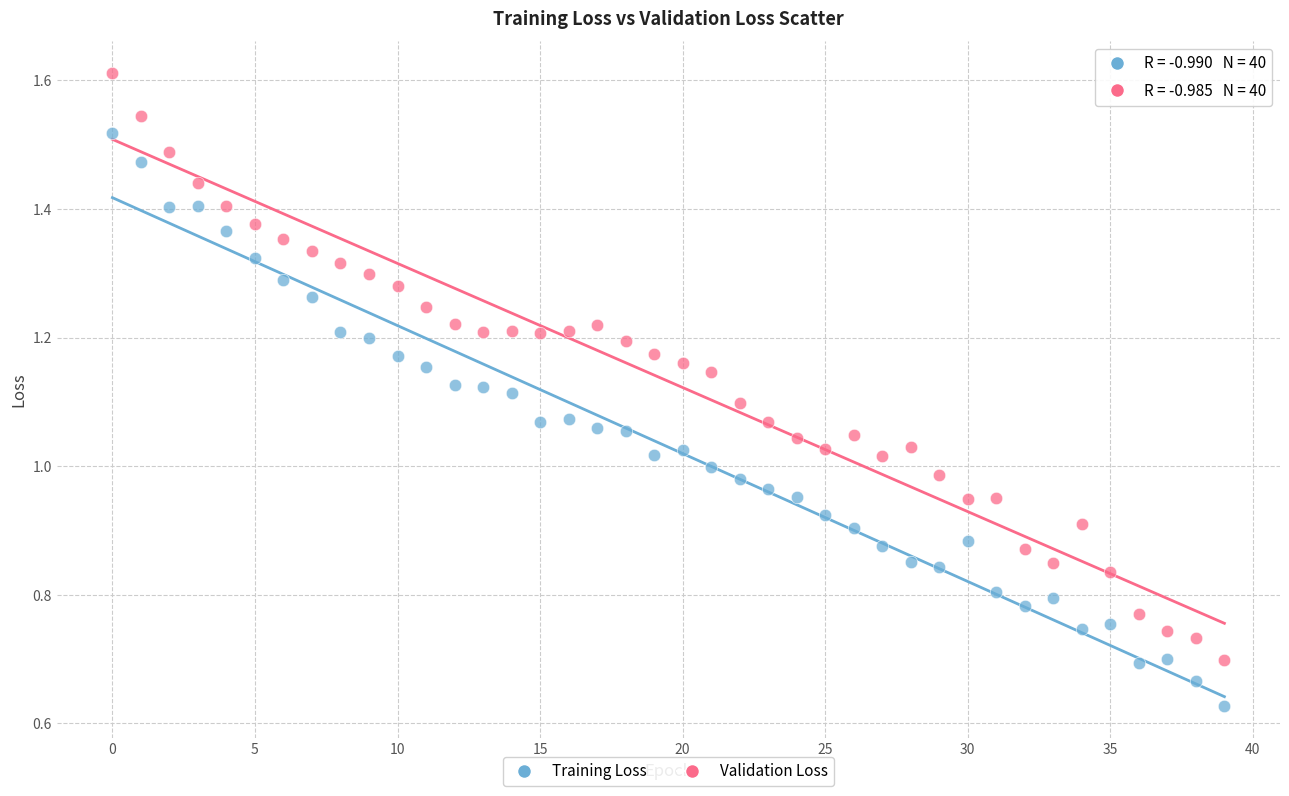

Which series has the largest Y range (max minus min)?

Validation Loss